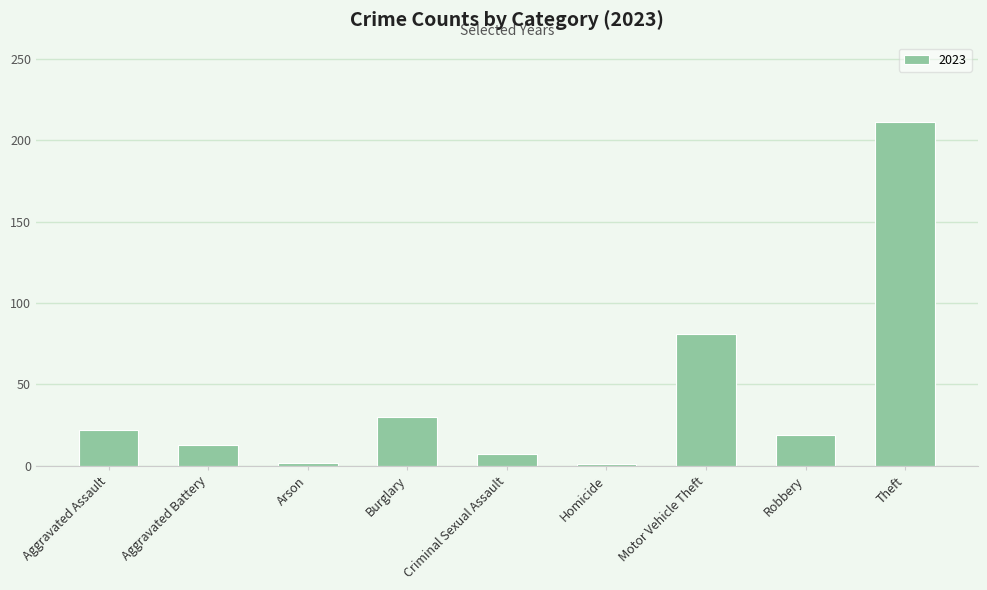

Which has a higher value, Motor Vehicle Theft or Aggravated Battery?

Motor Vehicle Theft